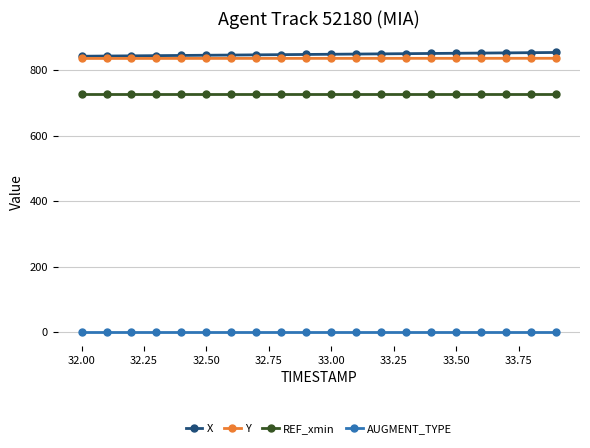

True or false: AUGMENT_TYPE and REF_xmin intersect in this chart.

False